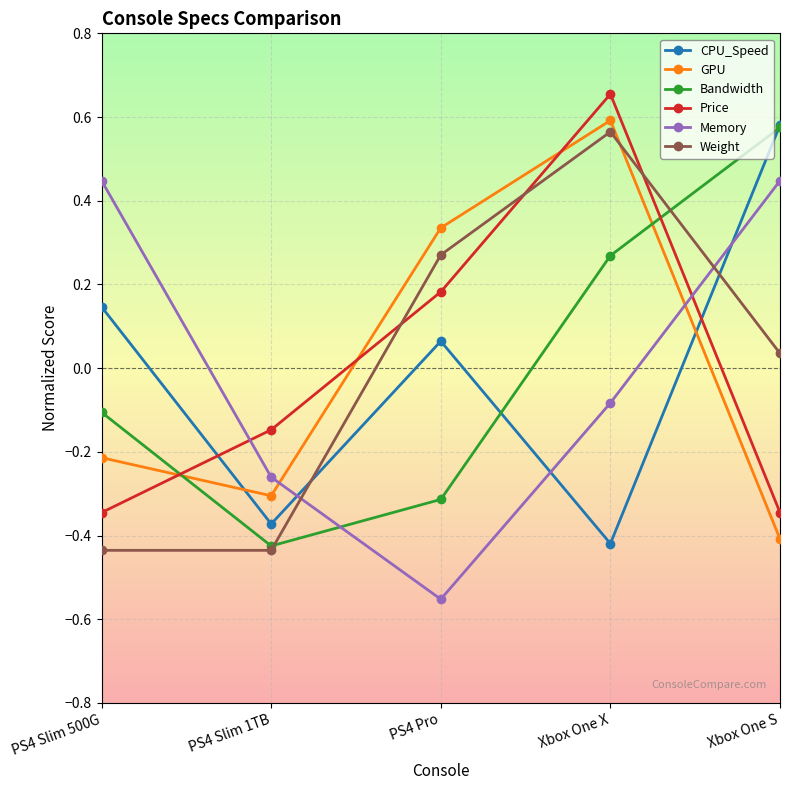

Which series changed the most between PS4 Slim 500G and Xbox One S?

Bandwidth